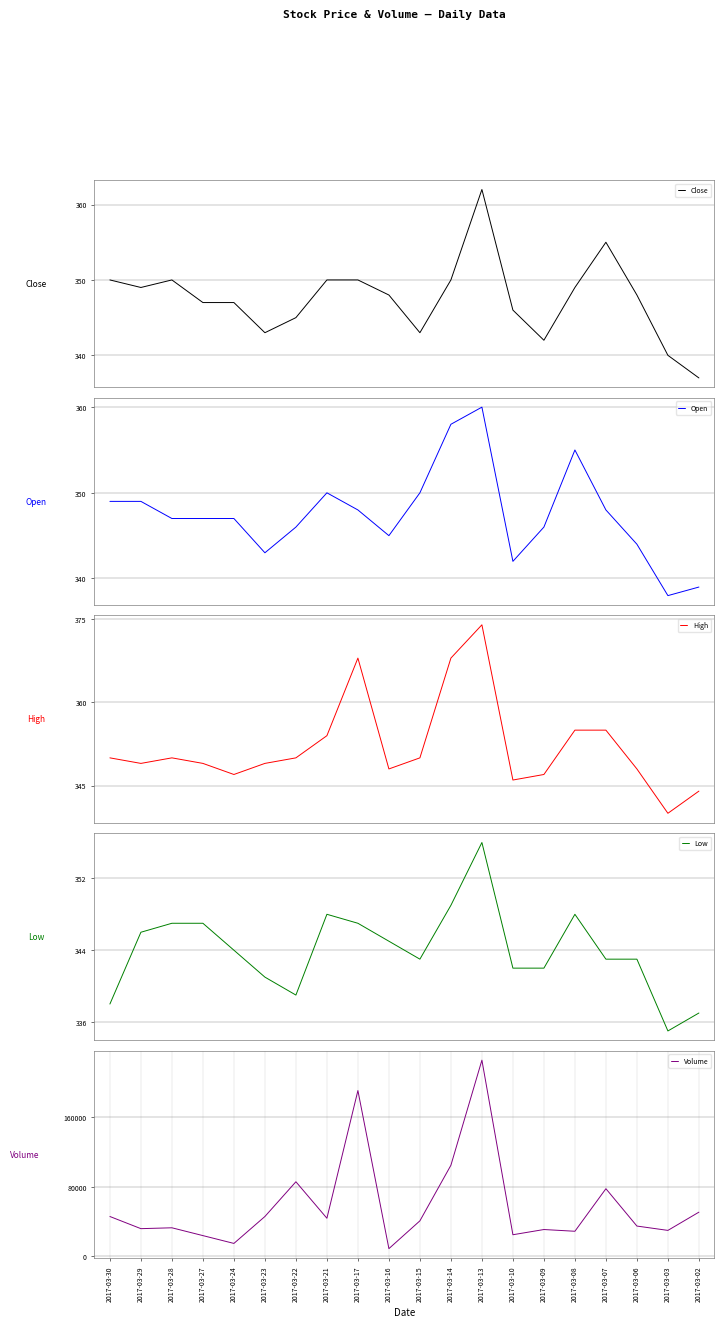

At which label does Low first exceed 344?

2017-03-29